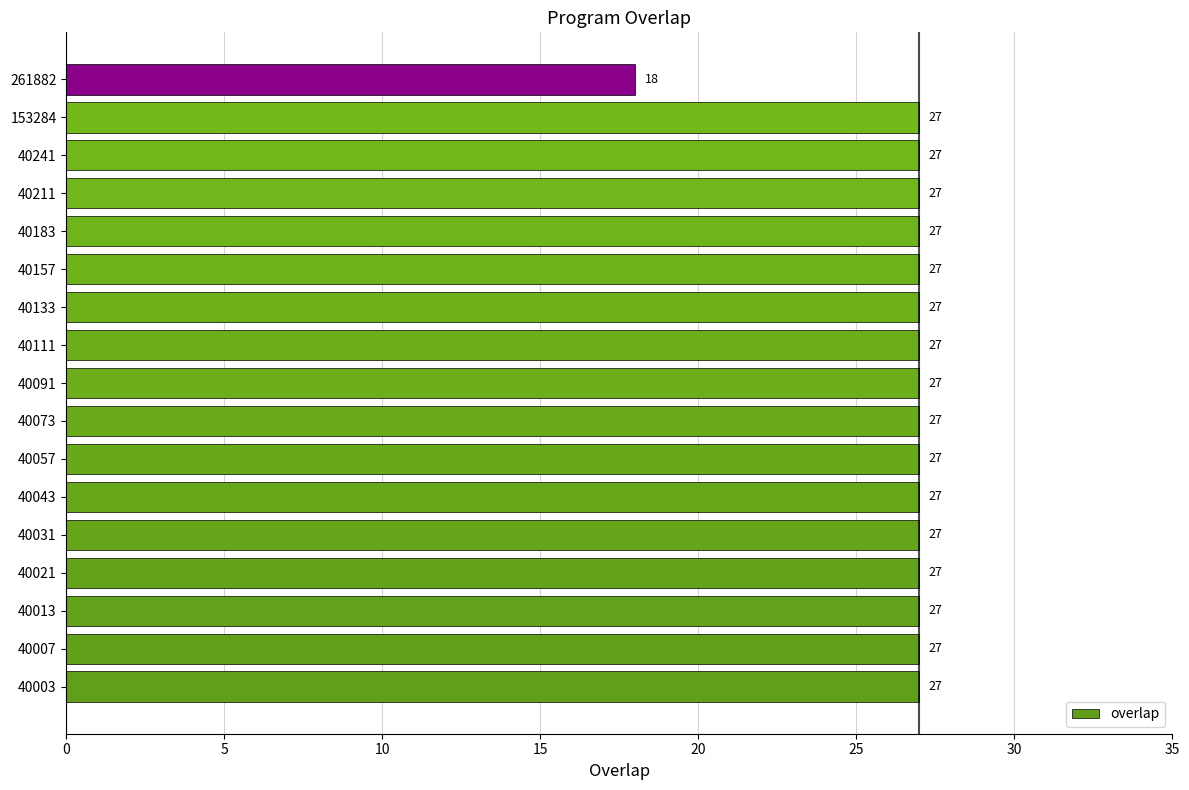

What is the sum of all values?

450